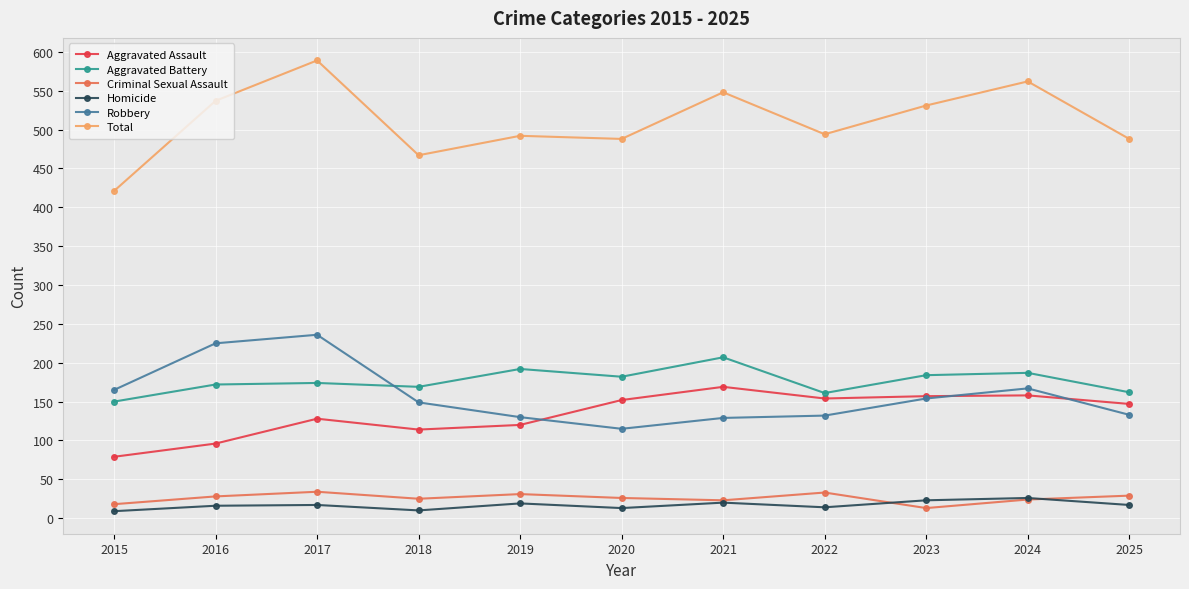

True or false: Homicide and Total cross at least once.

False